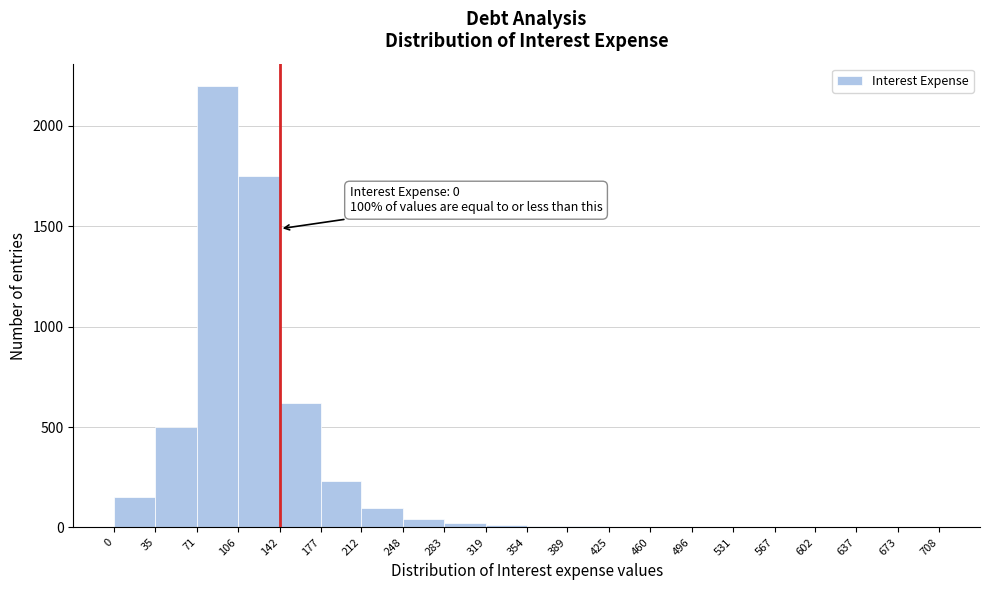

Over which range of the x-axis is the bar tallest?

71 to 106